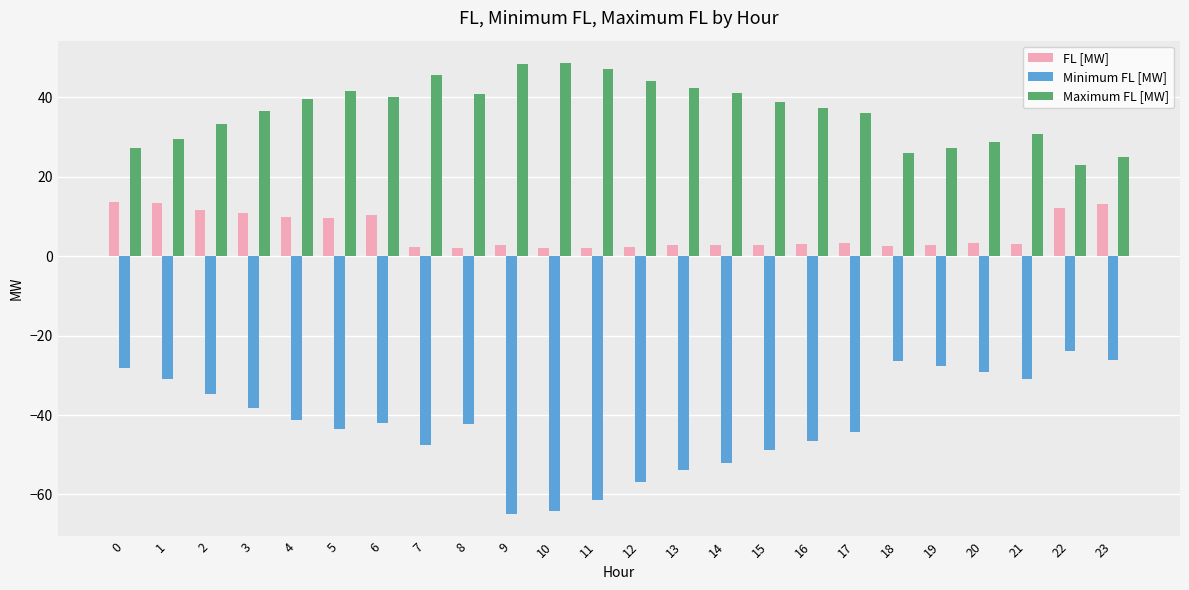

Is the value of Minimum FL [MW] at 22 greater than the value of FL [MW] at 16?

No